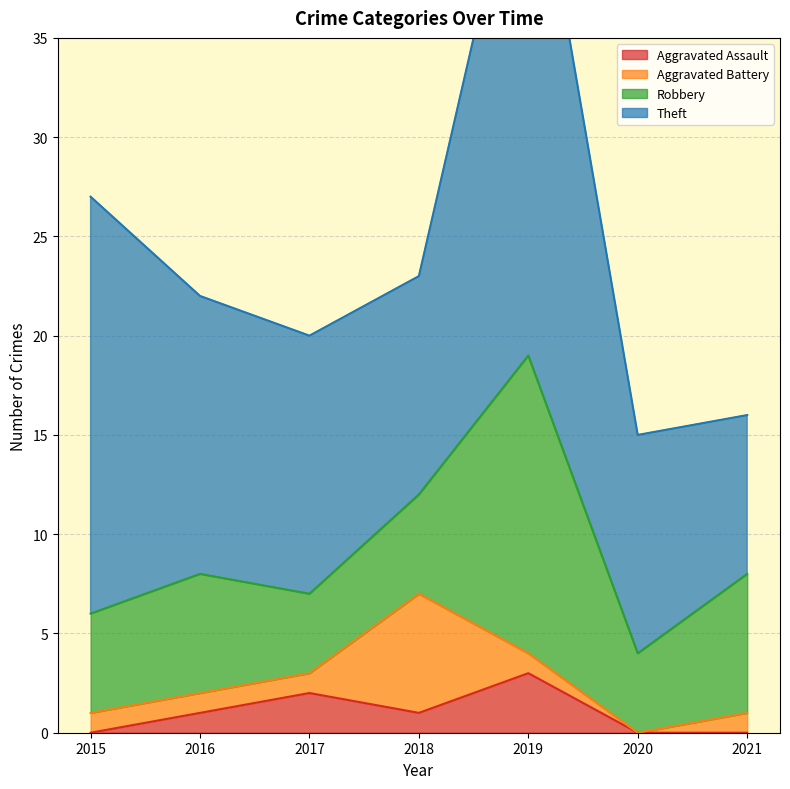

In Aggravated Battery, how many points are higher than both neighbors (excluding endpoints)?

1